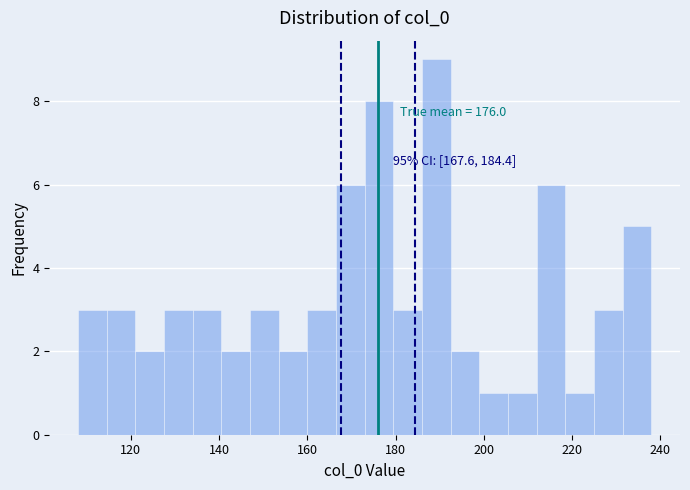

Around what value on the x-axis is the tallest bar? Give the approximate position of its centre, as read against the axis.

190